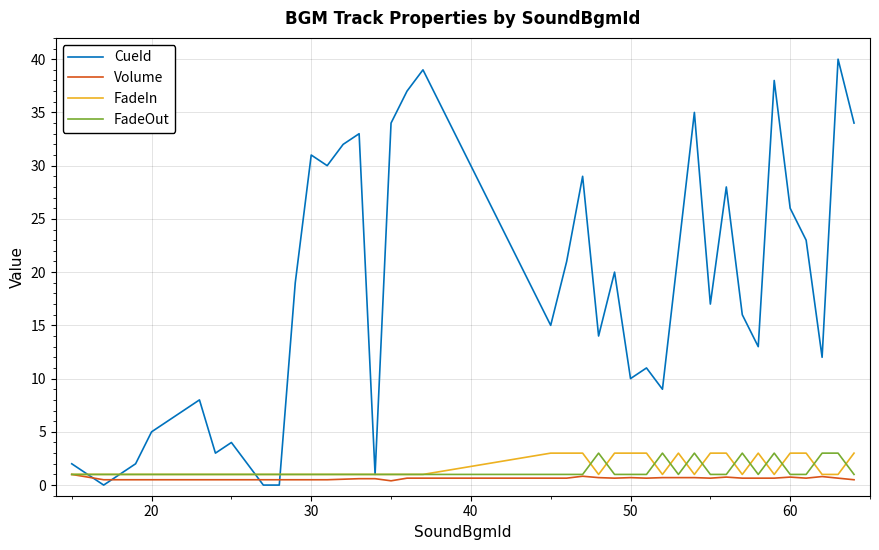

What is the greatest value displayed?

40.0